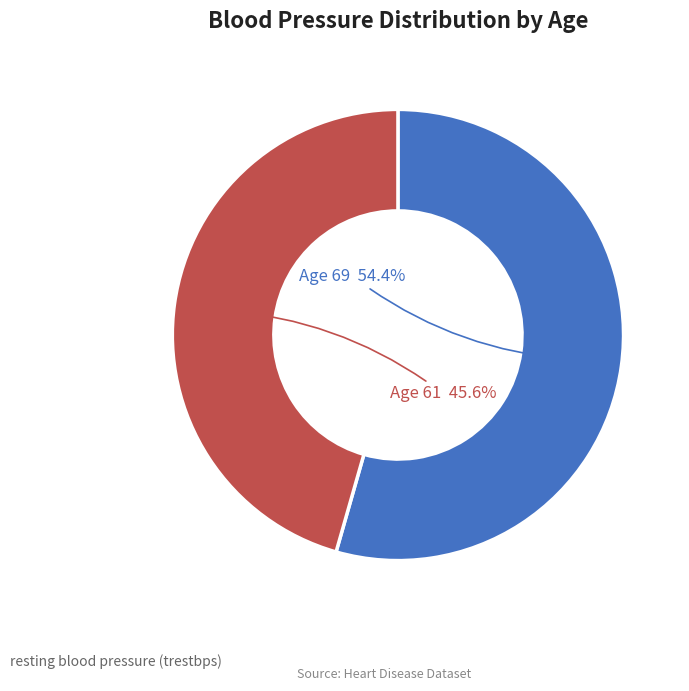

Does any single category account for the majority?

Yes